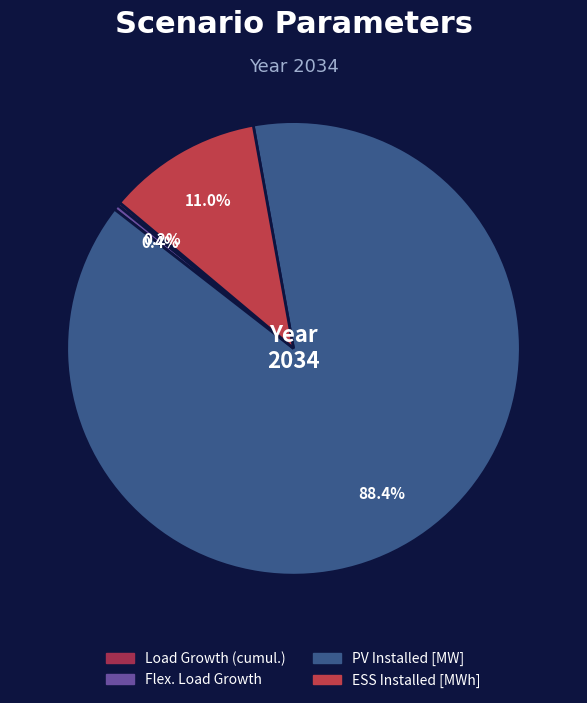

How many slices are in this pie chart?

4